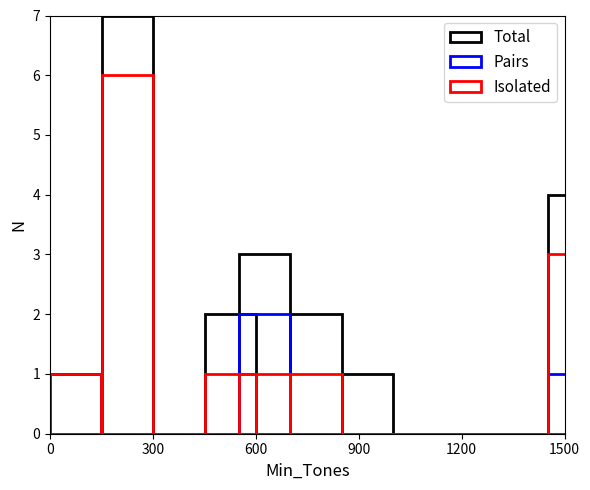

What is the highest value of the Total series?

7